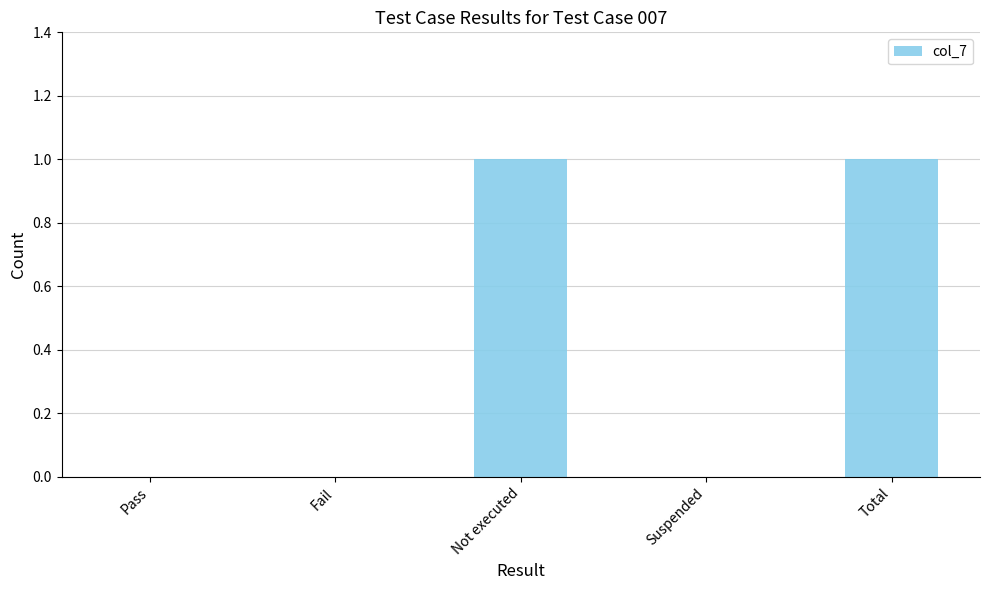

True or false: the data shows 1 at Total.

True